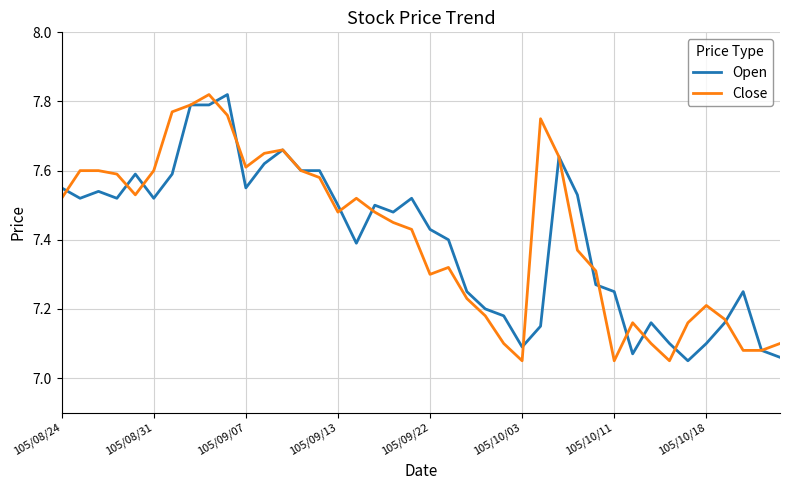

What is the maximum value shown in the chart?

7.8